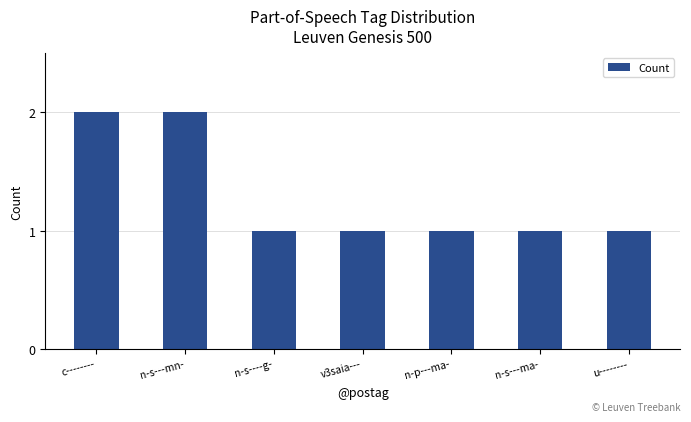

What is the label of the 5th bar from the left?

n-p---ma-